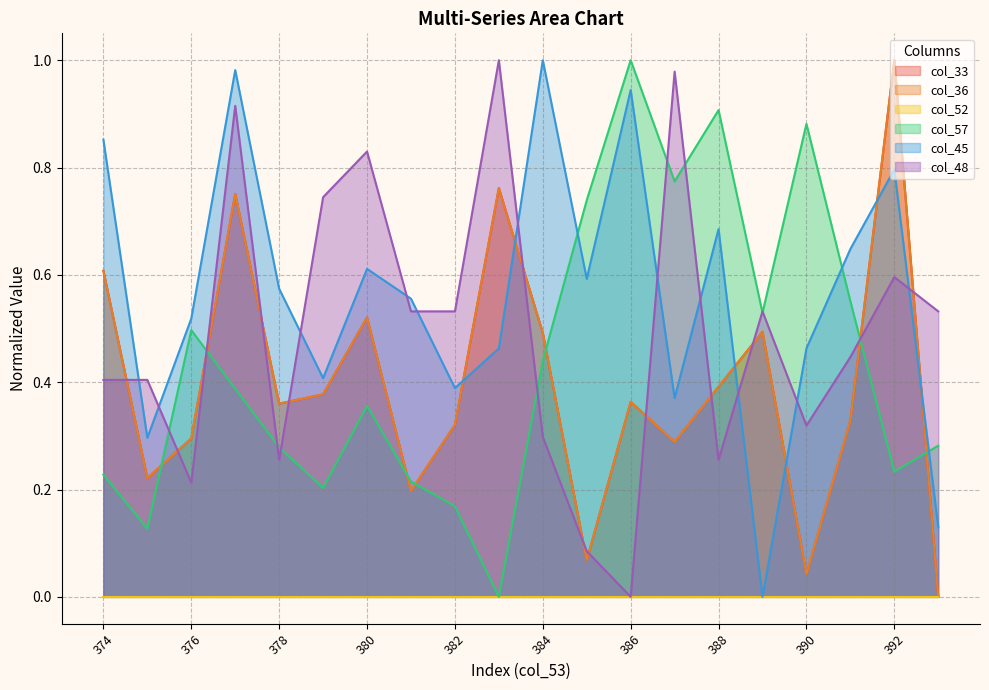

What is the difference between the col_48 values at 381 and 384?

0.2